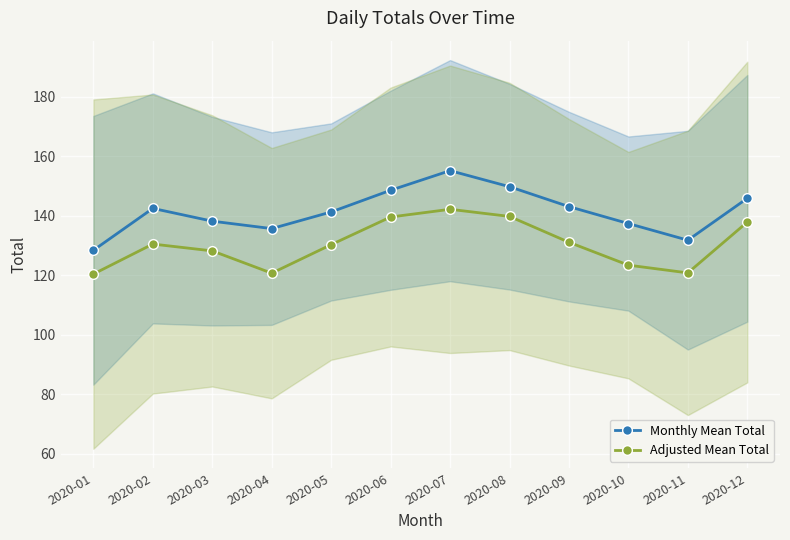

Is this an area chart (filled region under the line)?

No